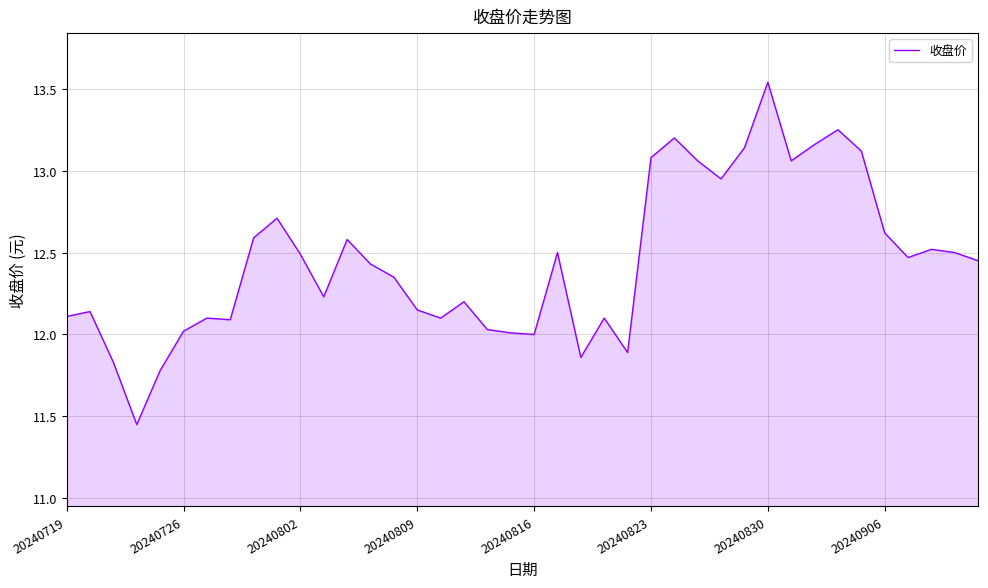

Is this an area chart (filled region under the line)?

Yes